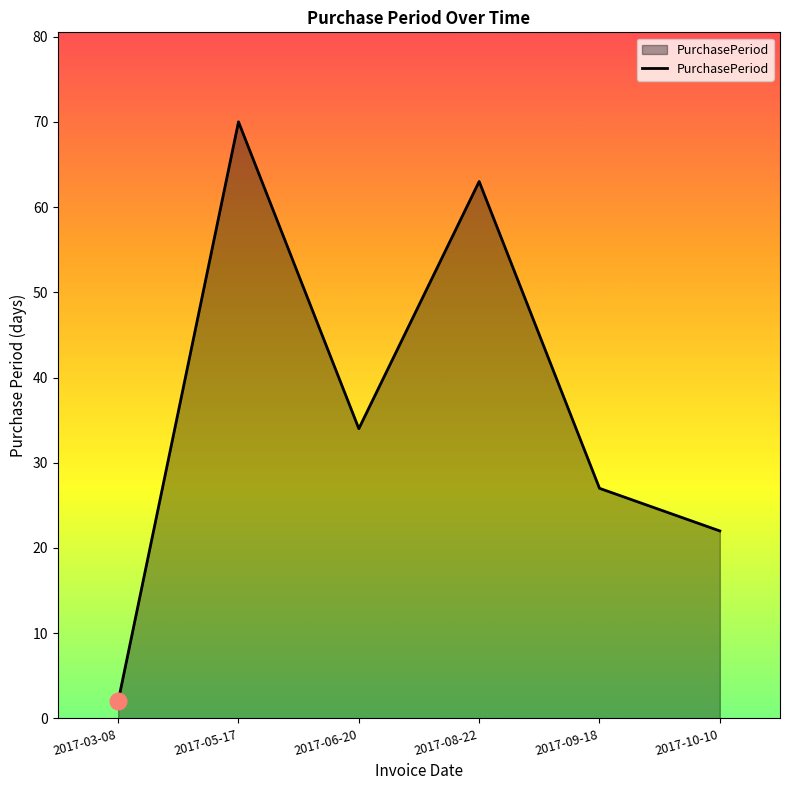

How many categories are shown in the chart?

6